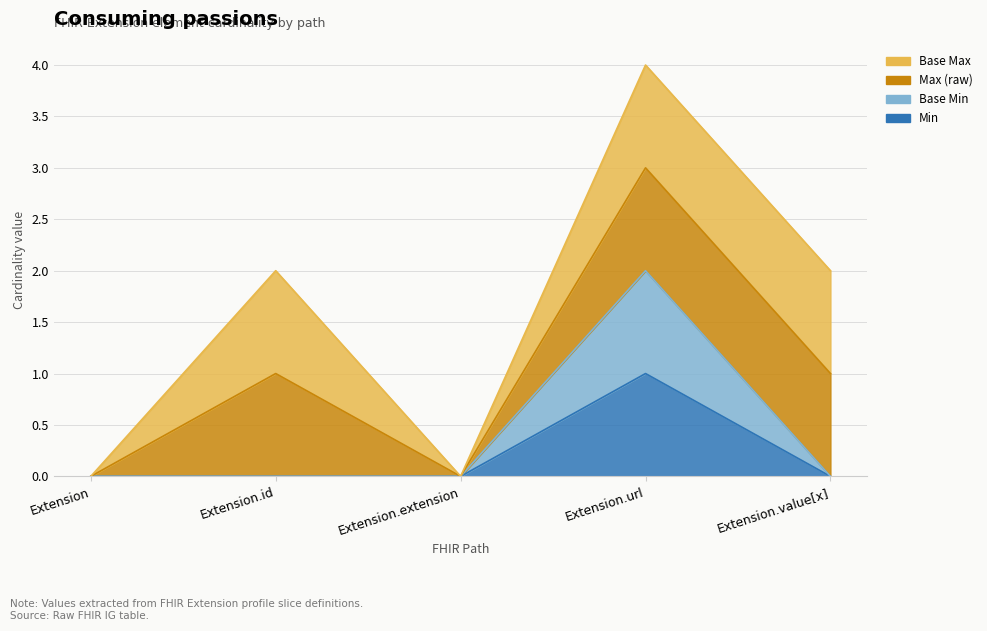

What is the difference between the maximum and minimum values in the Base Min series?

2